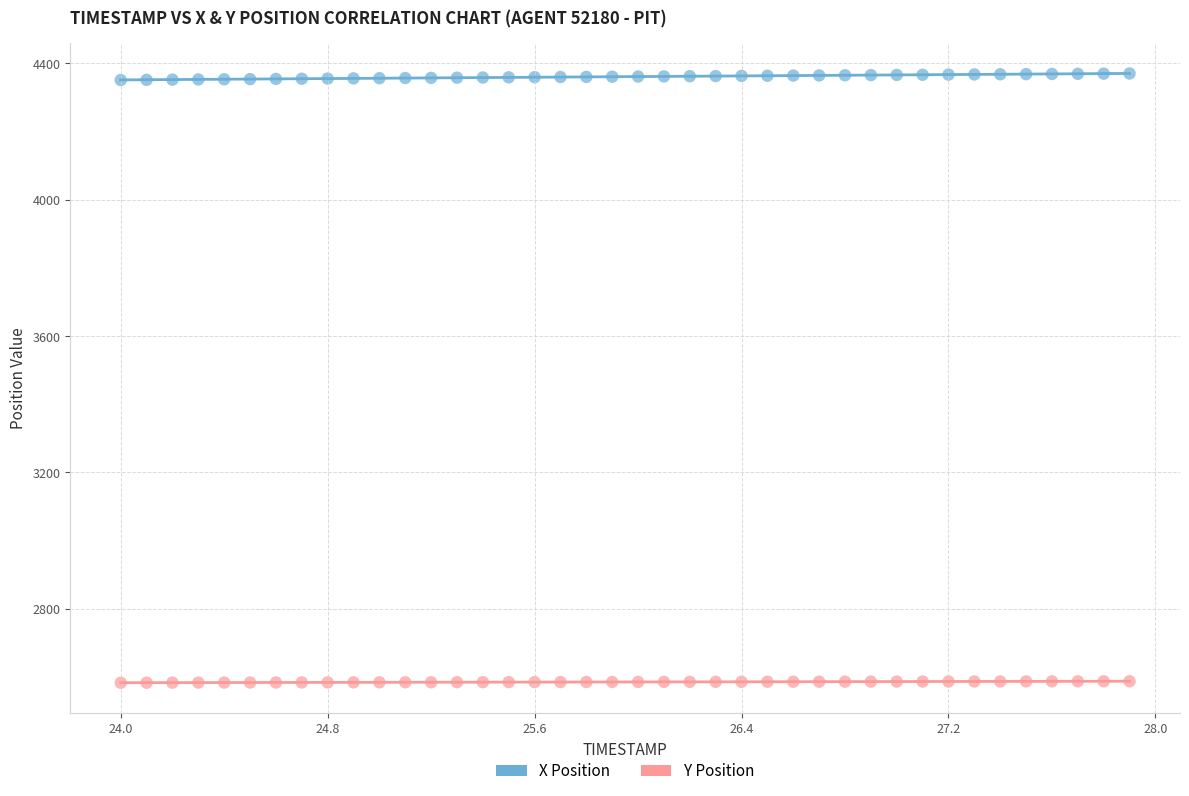

Across all data points, what is the range of Y values (max minus min)?

1787.1